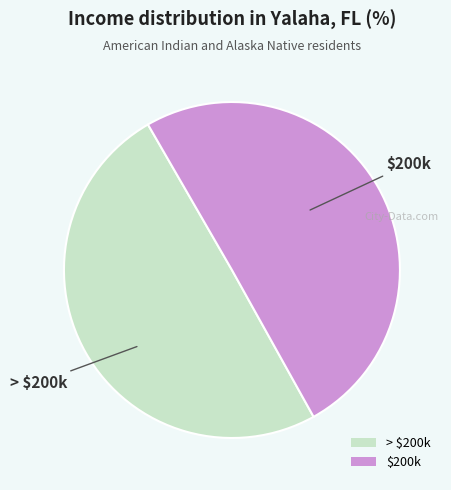

True or false: > $200k accounts for 50% of the total.

True